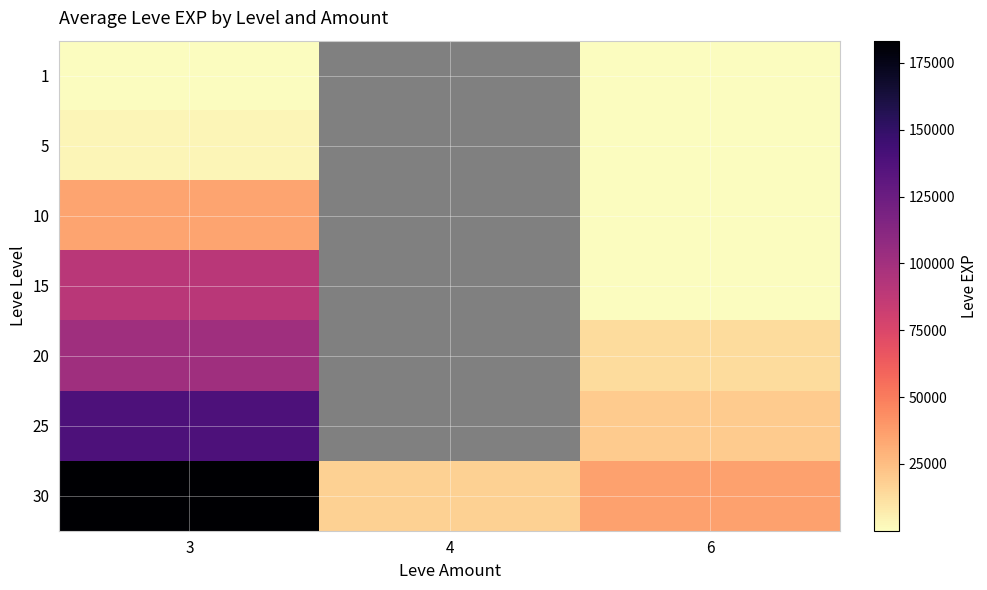

At 4, list the series in order from smallest to largest.

1, 5, 10, 15, 20, 25, 30